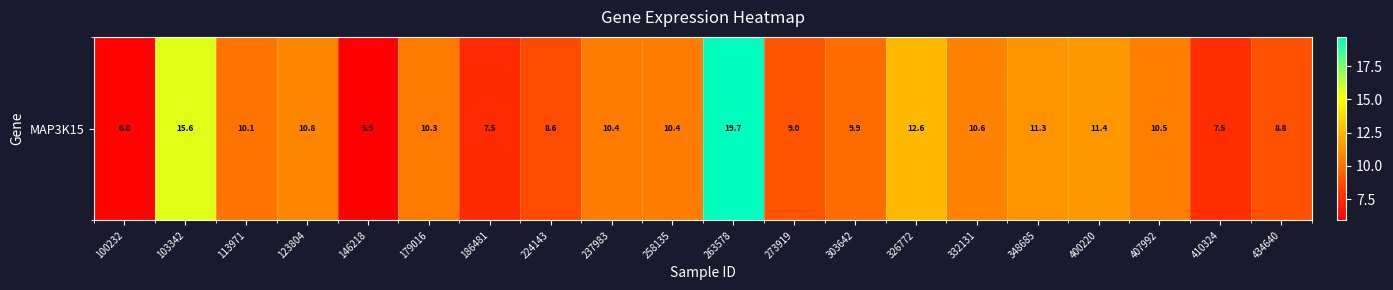

Where is the data nearest to the value 12?

326772